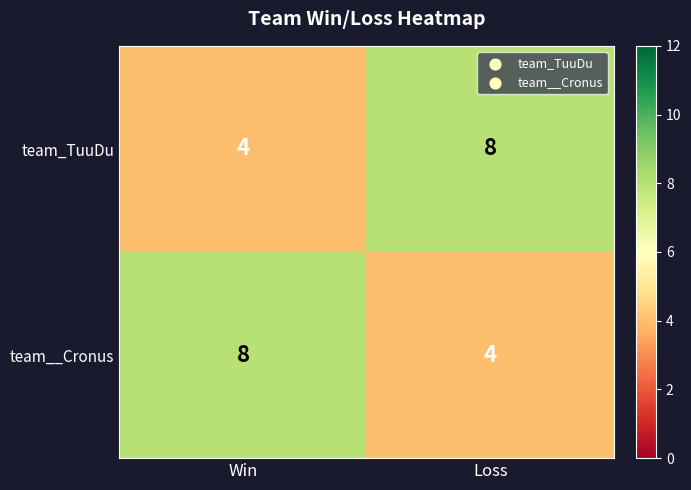

Which category has the lowest value in the team__Cronus series?

Loss